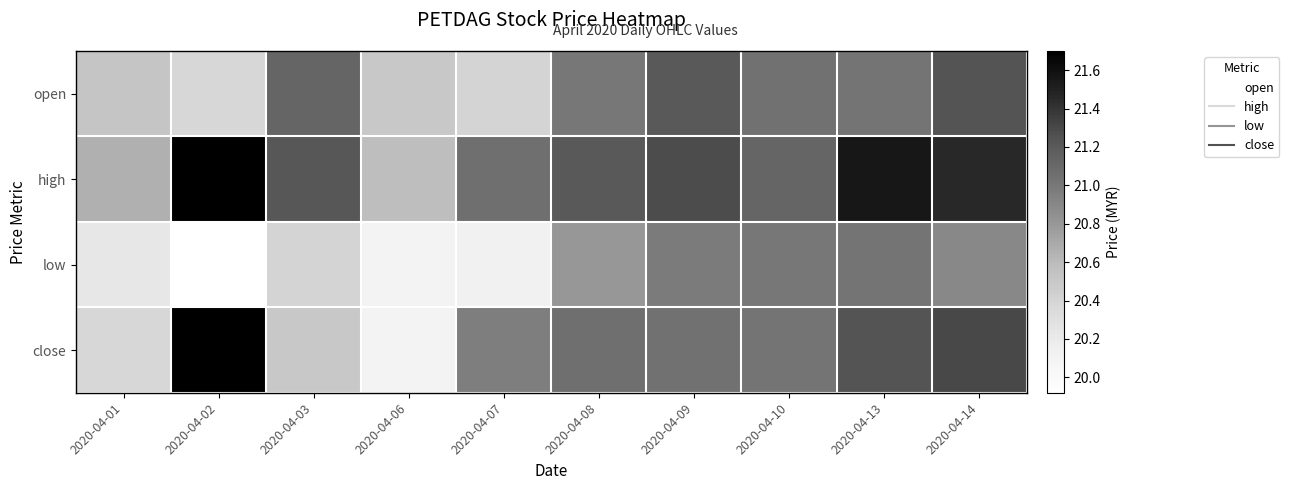

List the series in order of their peak value, highest first.

high, close, open, low